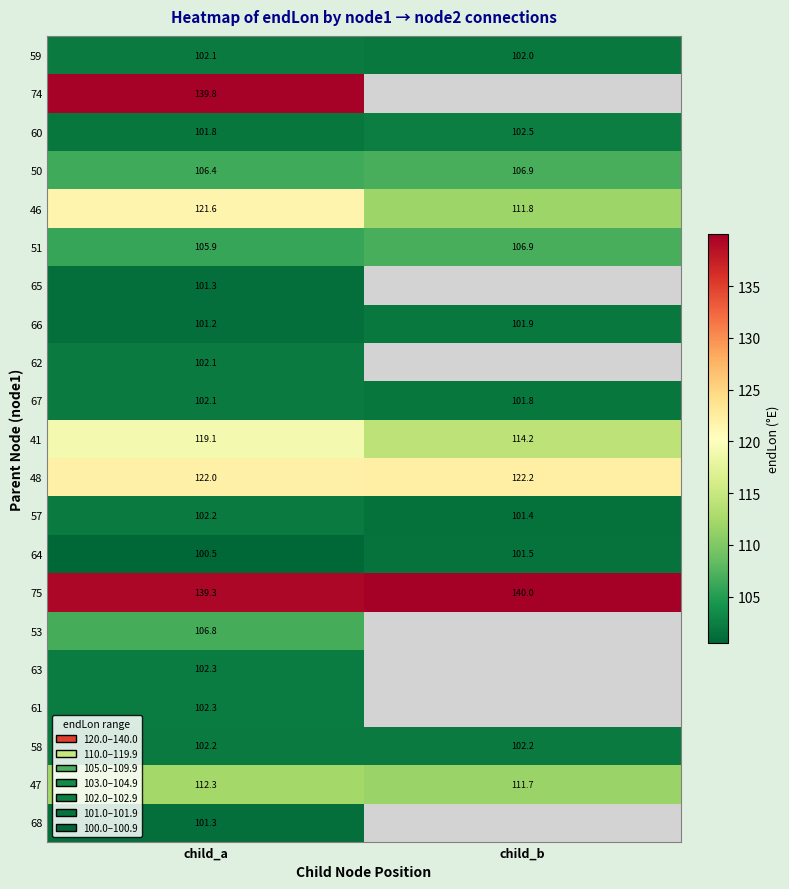

Rank the categories by 47 value from highest to lowest.

child_a, child_b